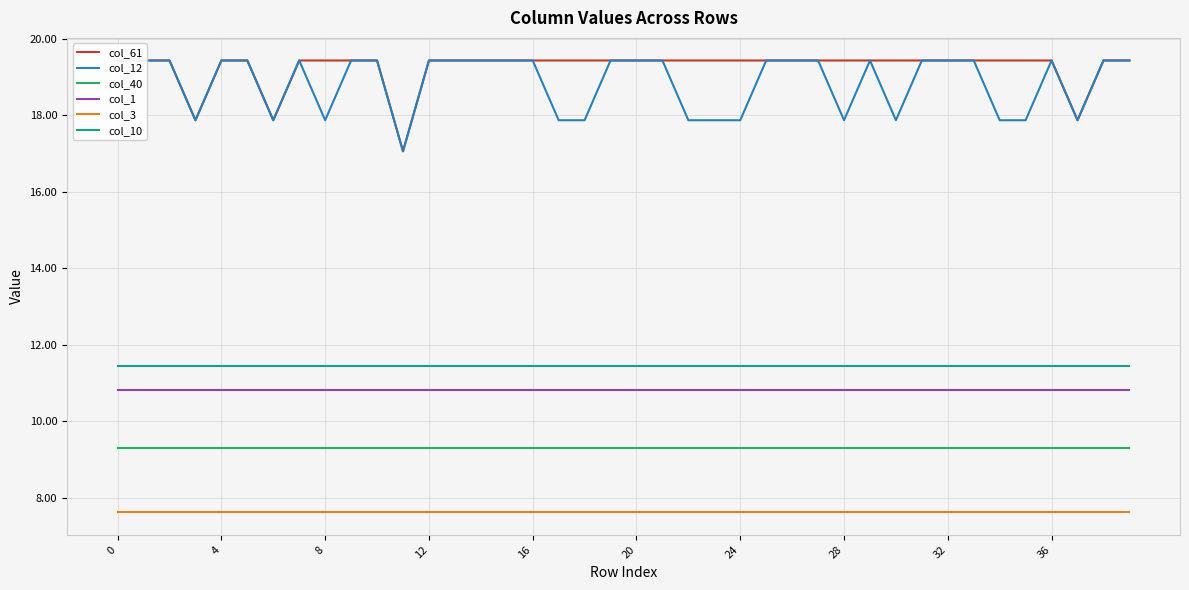

Is the value of col_12 at 32 greater than the value of col_61 at 34?

No